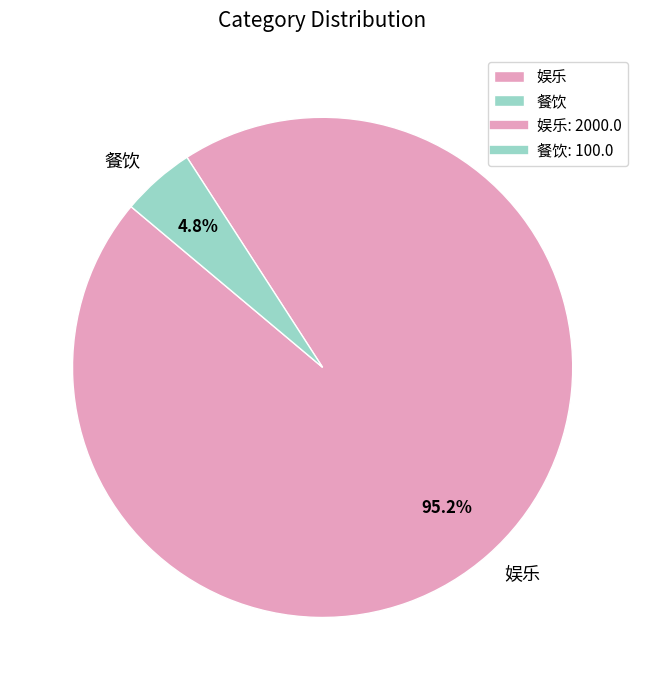

What percentage is the 娱乐 slice, to the nearest percent?

95%